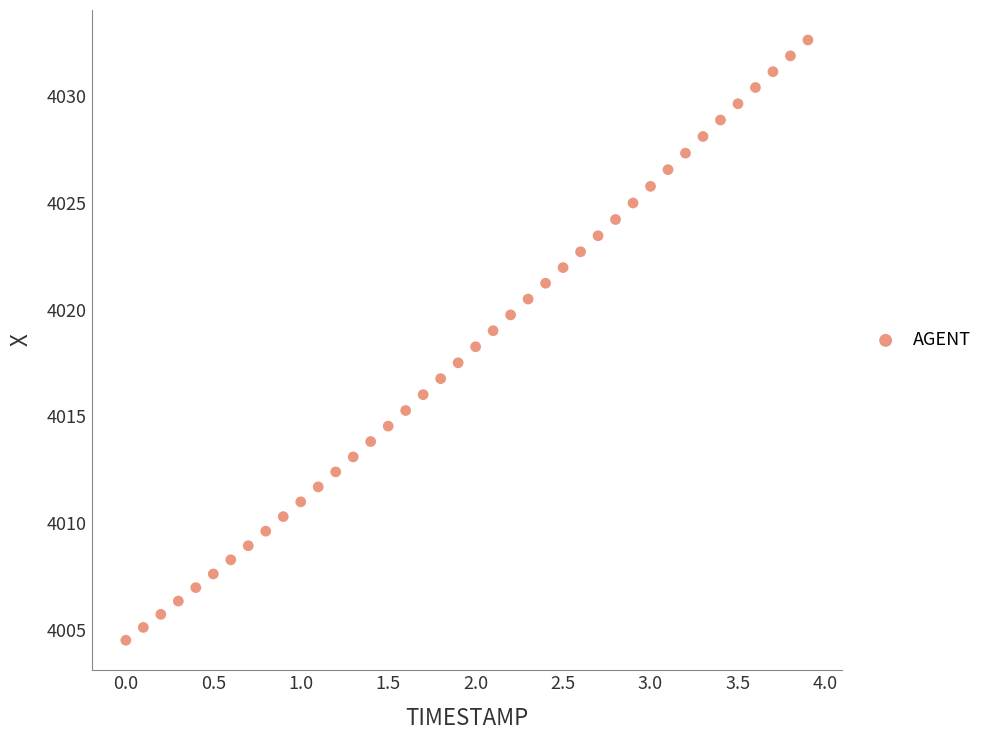

What is the range of Y values (max minus min)?

28.1